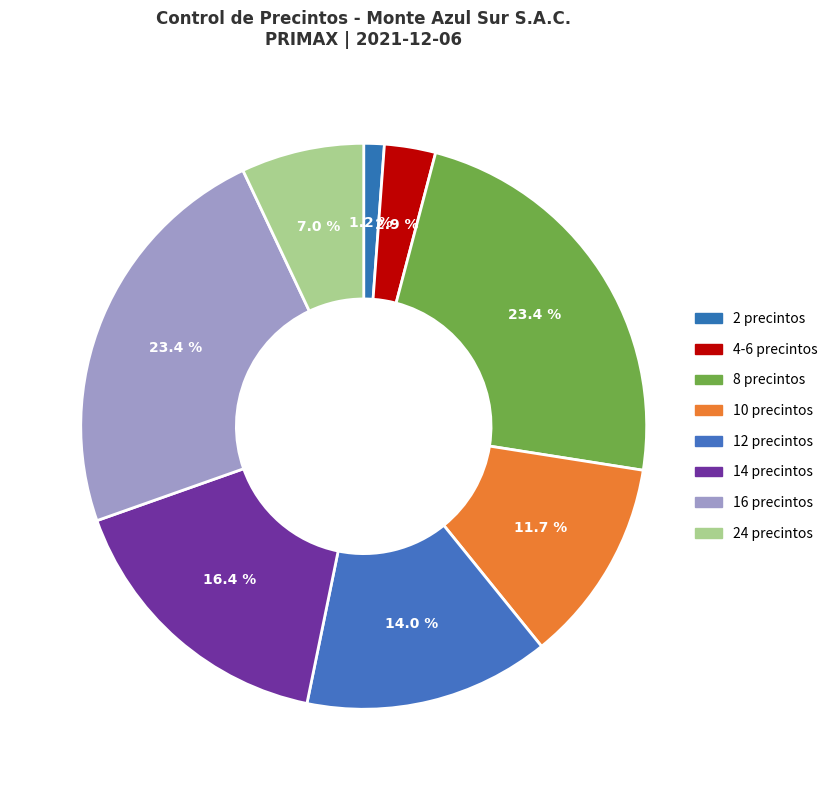

Does any single category account for the majority?

No